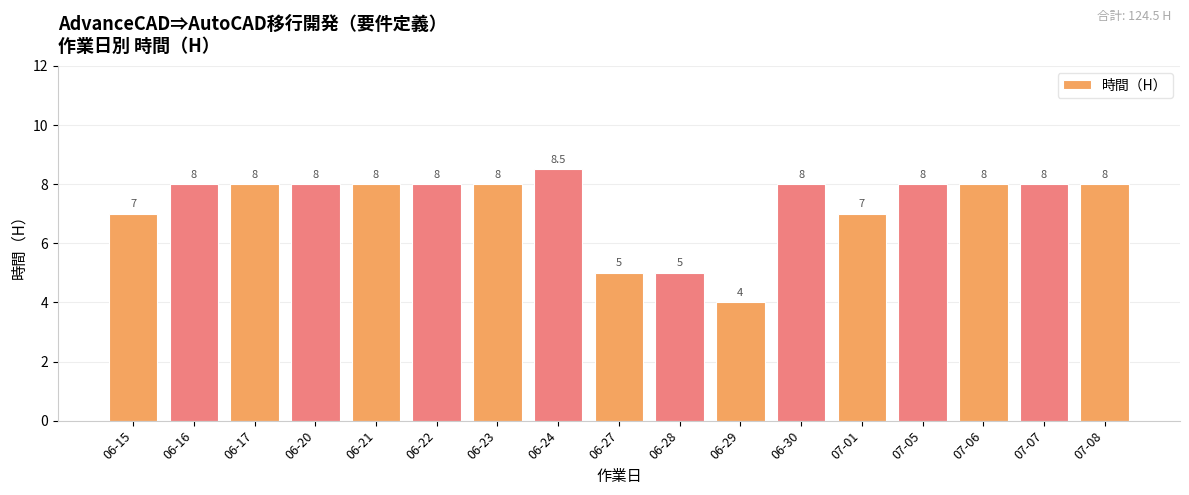

How many bars are there in total?

17